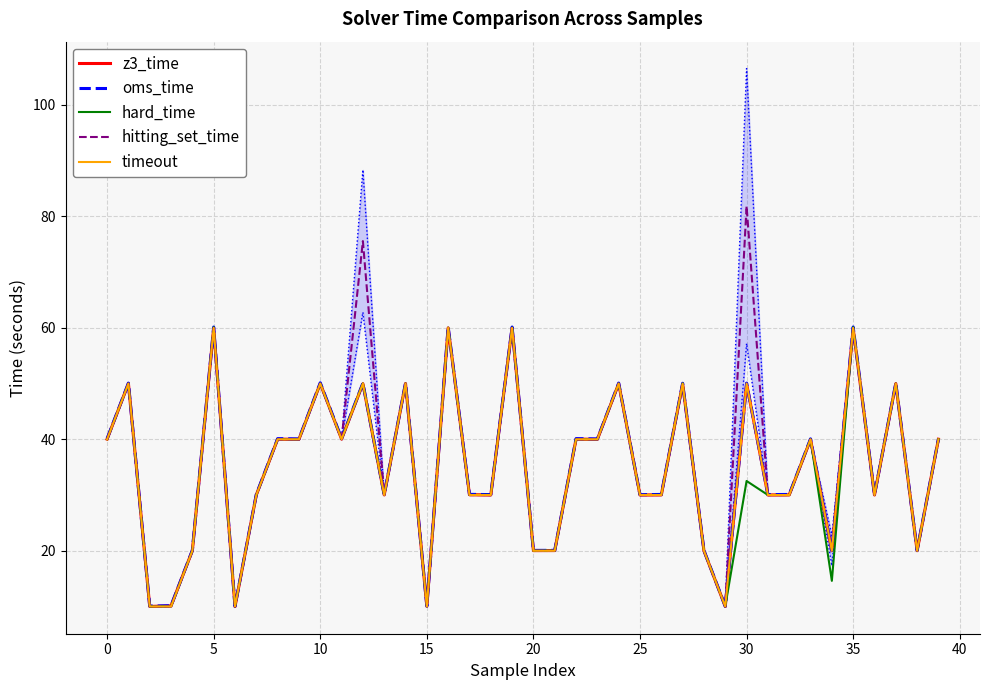

What is the maximum value for timeout?

60.0